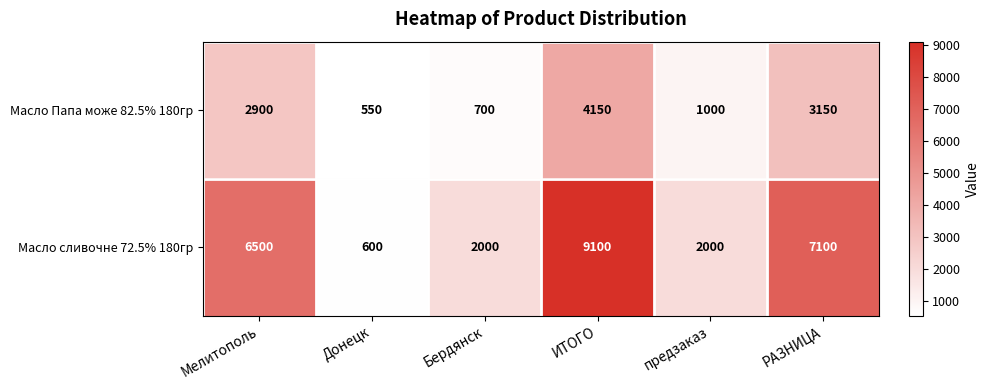

How many data points does each series have?

6